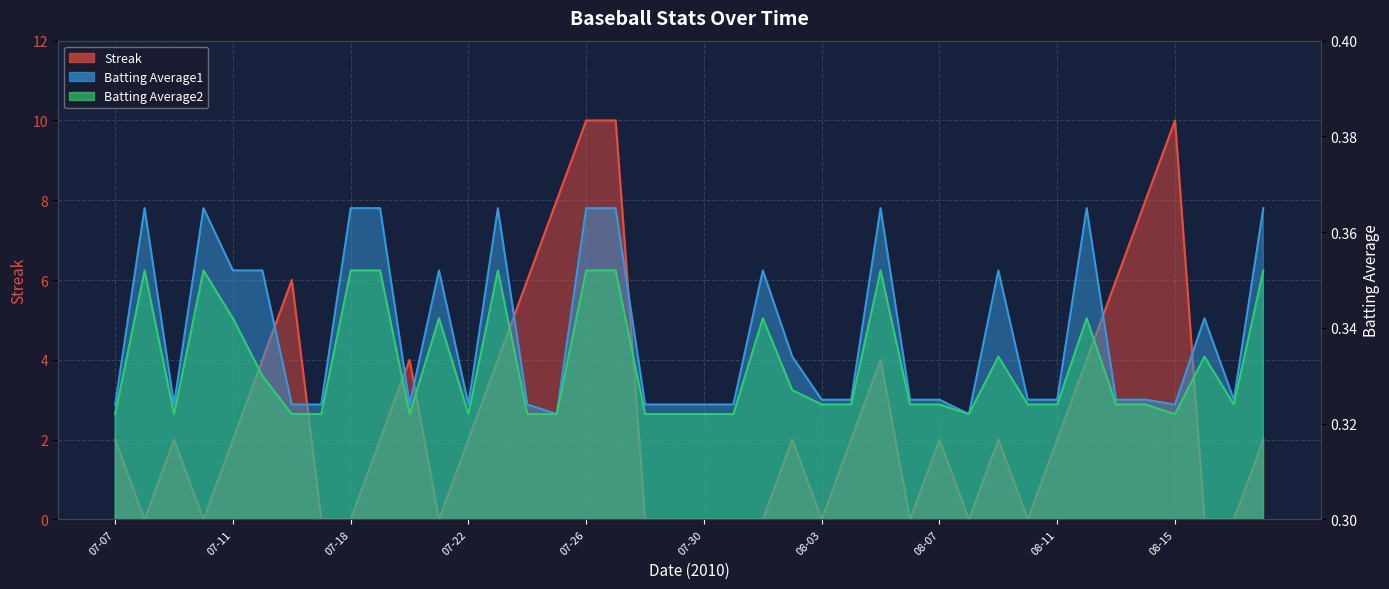

Reading left to right, transcribe all the data shown in this chart.

Streak: 07-07=2.0	07-08=0.0	07-09=2.0	07-10=0.0	07-11=2.0	07-15=4.0	07-16=6.0	07-17=0.0	07-18=0.0	07-19=2.0	07-20=4.0	07-21=0.0	07-22=2.0	07-23=4.0	07-24=6.0	07-25=8.0	07-26=10.0	07-27=10.0	07-28=0.0	07-29=0.0	07-30=0.0	07-31=0.0	08-01=0.0	08-02=2.0	08-03=0.0	08-04=2.0	08-05=4.0	08-06=0.0	08-07=2.0	08-08=0.0	08-09=2.0	08-10=0.0	08-11=2.0	08-12=4.0	08-13=6.0	08-14=8.0	08-15=10.0	08-16=0.0	08-17=0.0	08-18=2.0
Batting Average1: 07-07=0.3	07-08=0.4	07-09=0.3	07-10=0.4	07-11=0.4	07-15=0.4	07-16=0.3	07-17=0.3	07-18=0.4	07-19=0.4	07-20=0.3	07-21=0.4	07-22=0.3	07-23=0.4	07-24=0.3	07-25=0.3	07-26=0.4	07-27=0.4	07-28=0.3	07-29=0.3	07-30=0.3	07-31=0.3	08-01=0.4	08-02=0.3	08-03=0.3	08-04=0.3	08-05=0.4	08-06=0.3	08-07=0.3	08-08=0.3	08-09=0.4	08-10=0.3	08-11=0.3	08-12=0.4	08-13=0.3	08-14=0.3	08-15=0.3	08-16=0.3	08-17=0.3	08-18=0.4
Batting Average2: 07-07=0.3	07-08=0.4	07-09=0.3	07-10=0.4	07-11=0.3	07-15=0.3	07-16=0.3	07-17=0.3	07-18=0.4	07-19=0.4	07-20=0.3	07-21=0.3	07-22=0.3	07-23=0.4	07-24=0.3	07-25=0.3	07-26=0.4	07-27=0.4	07-28=0.3	07-29=0.3	07-30=0.3	07-31=0.3	08-01=0.3	08-02=0.3	08-03=0.3	08-04=0.3	08-05=0.4	08-06=0.3	08-07=0.3	08-08=0.3	08-09=0.3	08-10=0.3	08-11=0.3	08-12=0.3	08-13=0.3	08-14=0.3	08-15=0.3	08-16=0.3	08-17=0.3	08-18=0.4